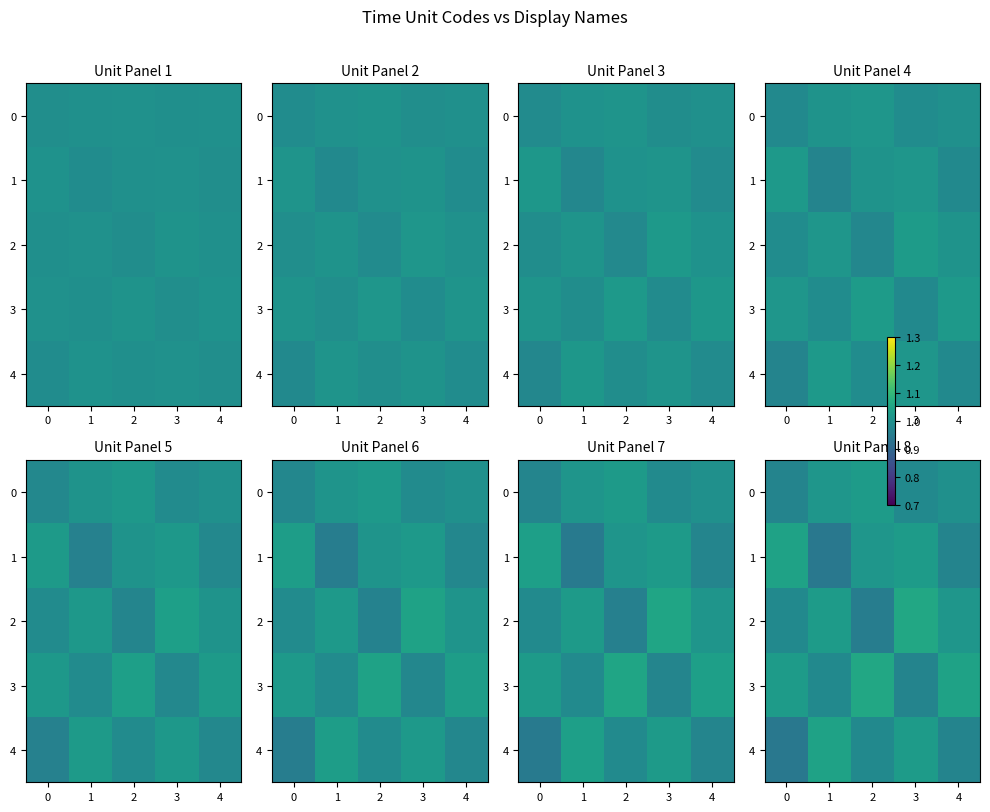

What is the difference between the maximum and minimum values in the 0 series?

0.1